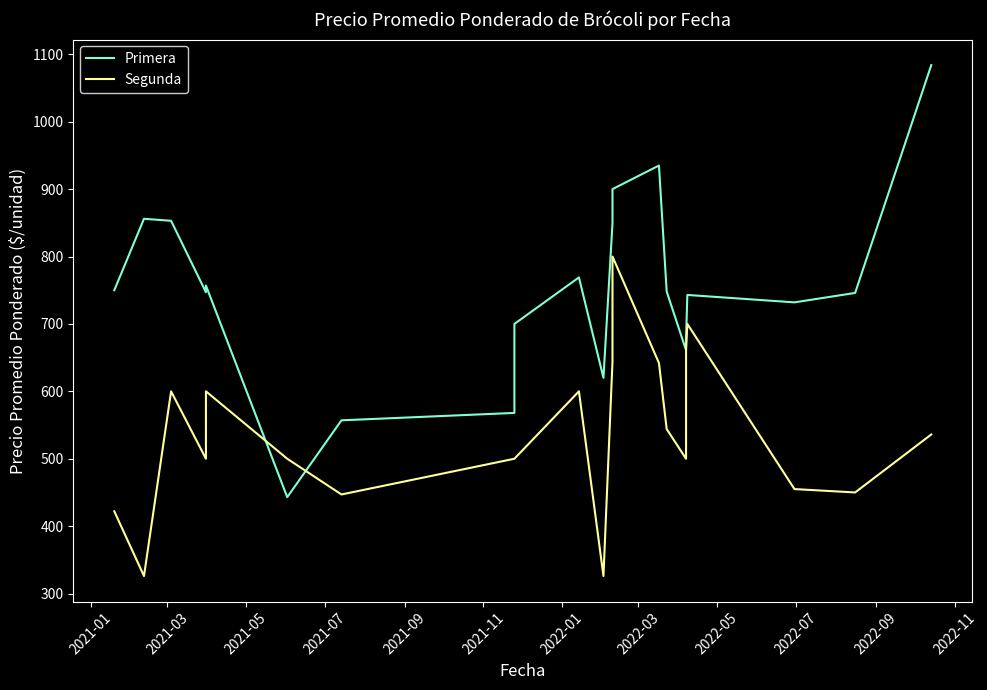

What is the greatest value displayed?

1084